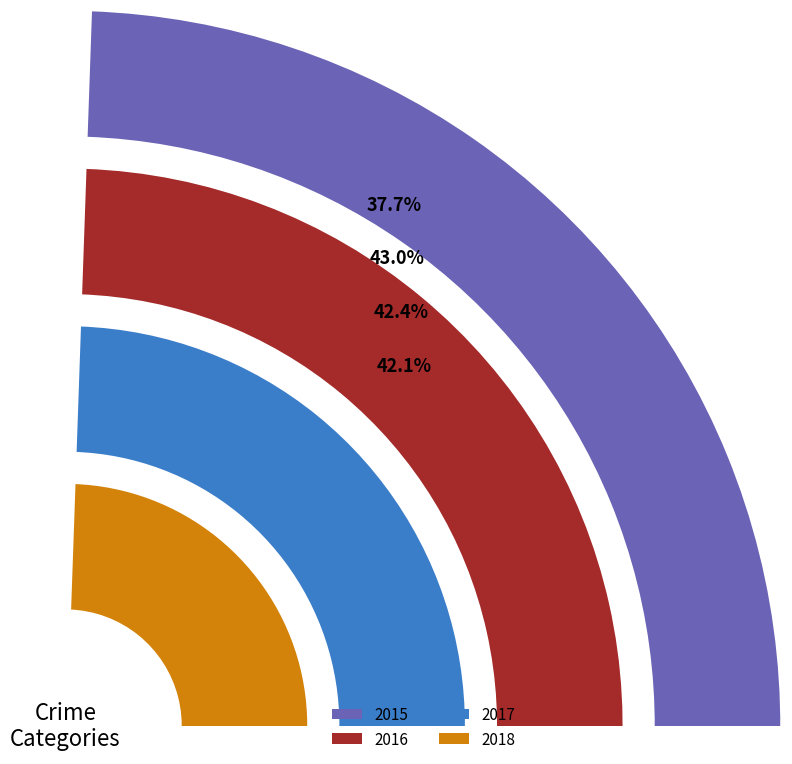

Does any single category account for the majority?

No